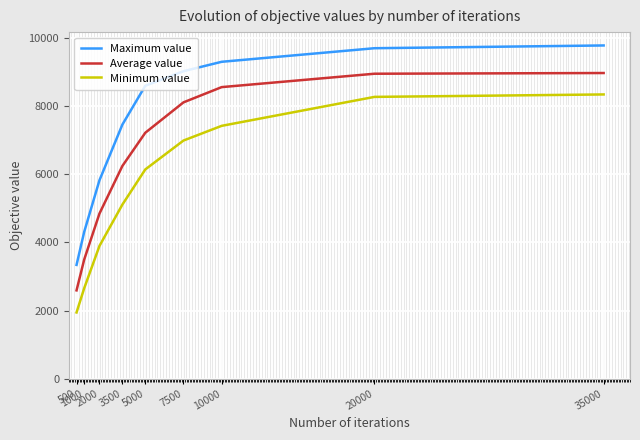

Which series has the largest total across all categories?

Maximum value